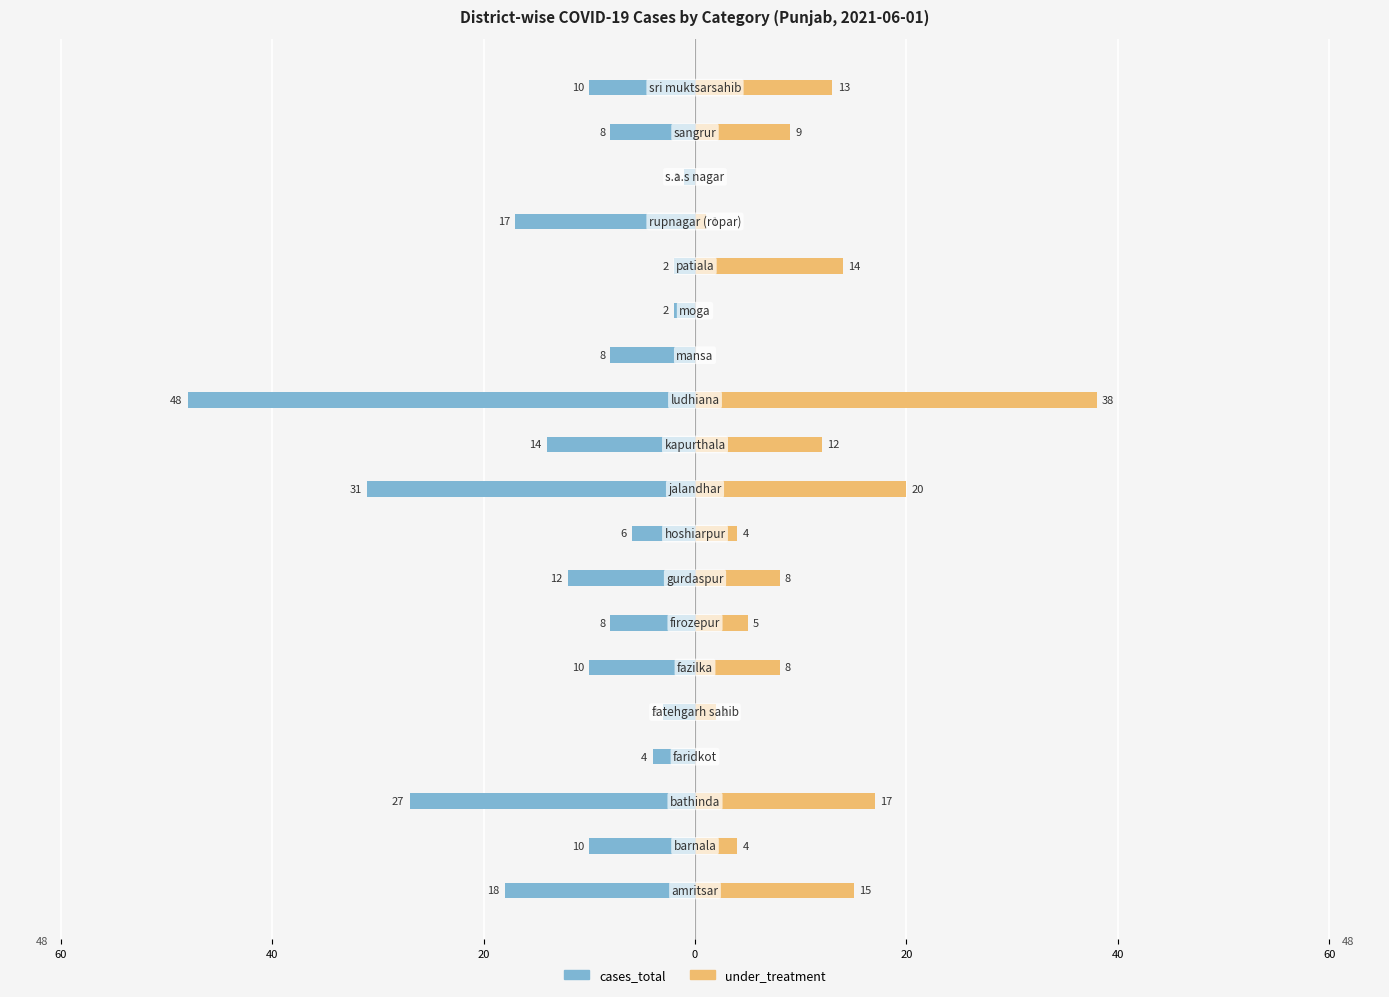

Which series changed the most between 10 and 12?

under_treatment